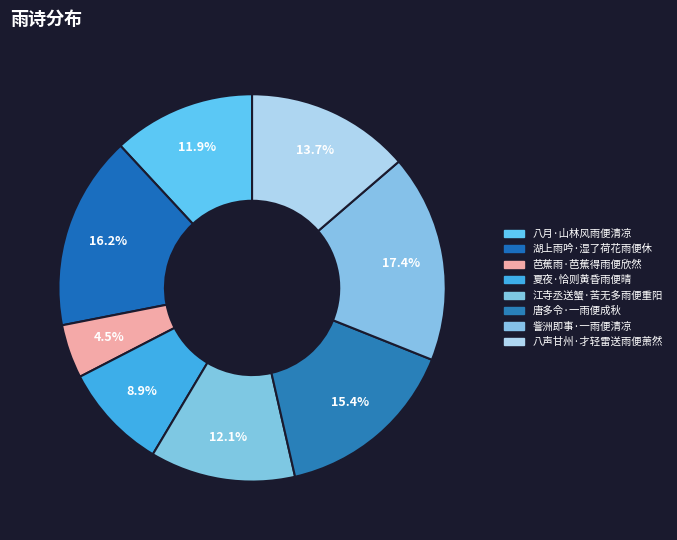

How many slices are in this pie chart?

8